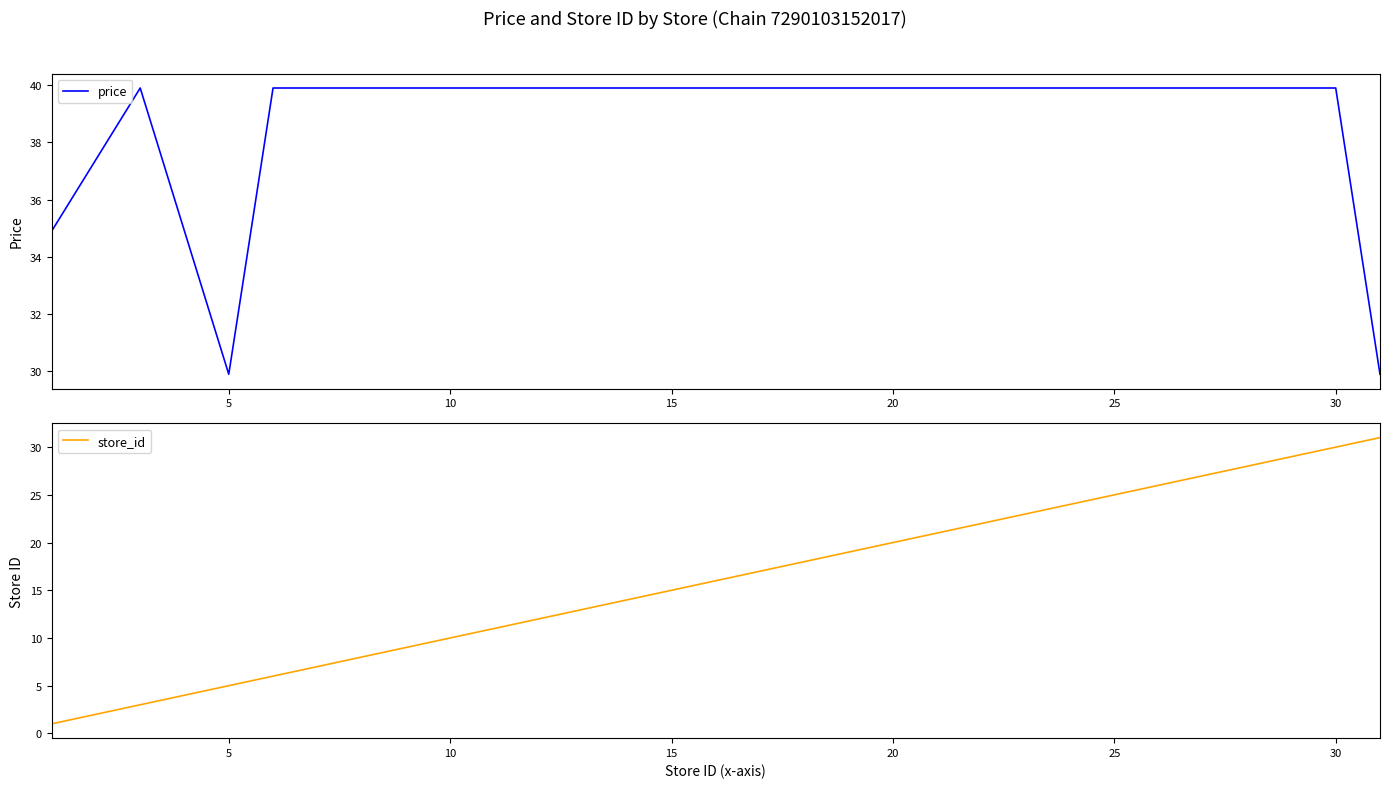

What is the lowest value of the price series?

29.9